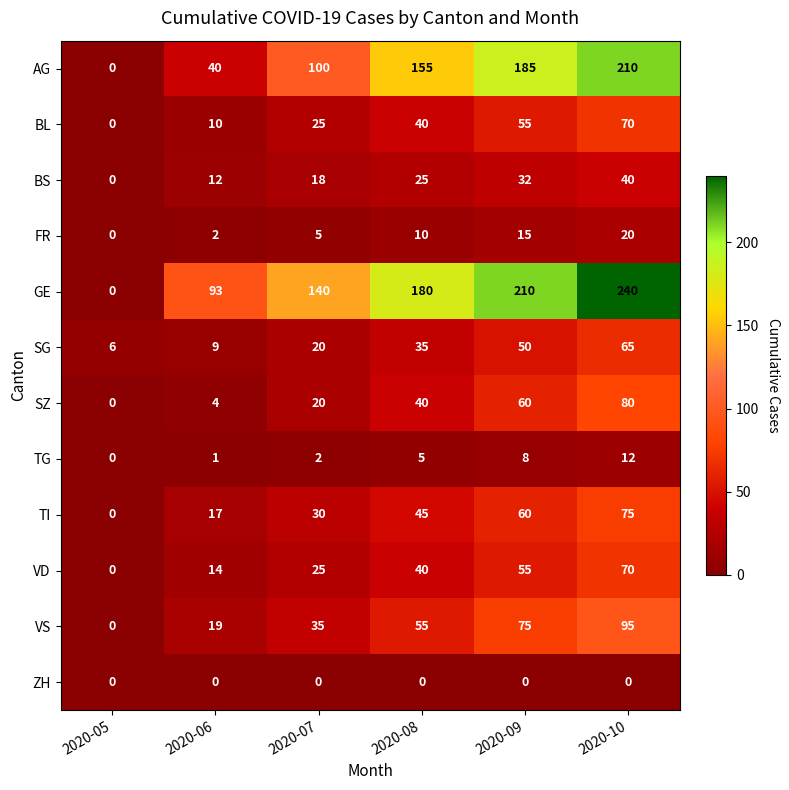

What is the total value across all series at 2020-07?

420